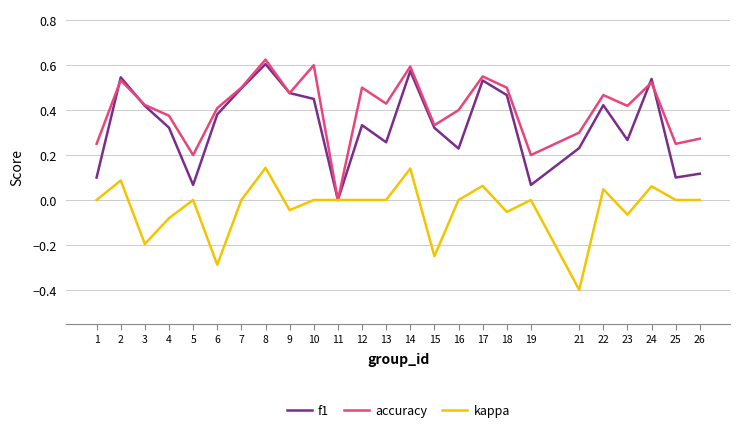

The f1 series shows 1.0 at 14. True or false?

False